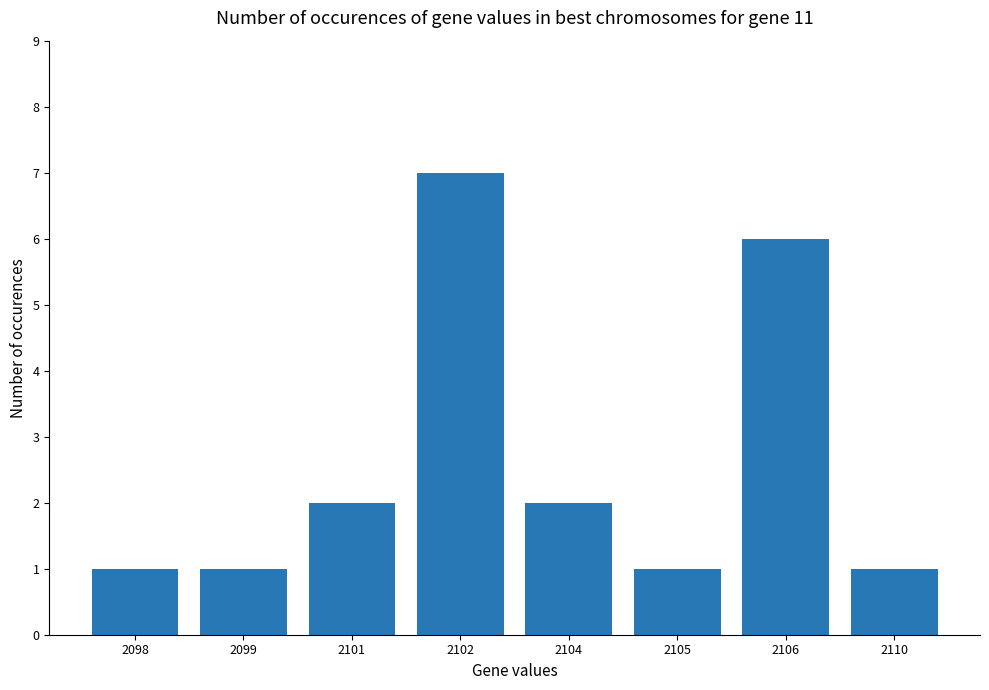

What is the ratio of the value at 2105 to the value at 2110?

1.0